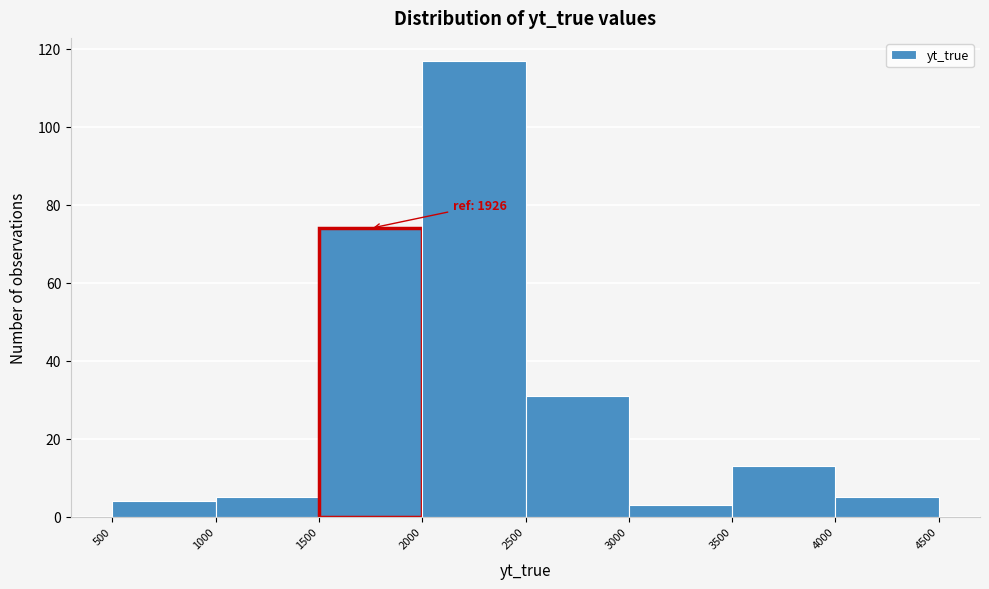

Over which range of the x-axis is the bar tallest?

2000 to 2500